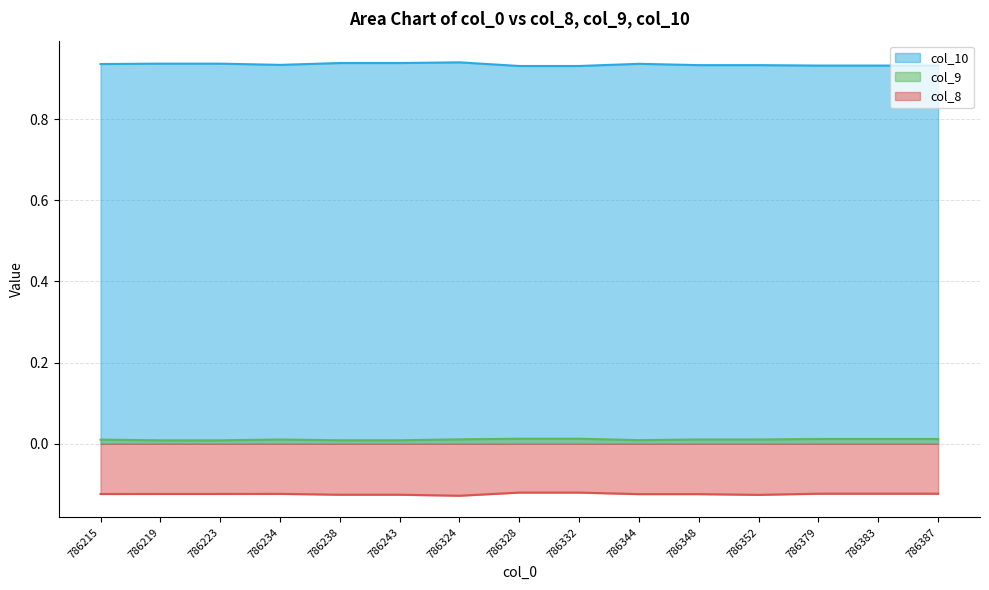

Reading left to right, transcribe all the data shown in this chart.

col_10: 786215=0.9	786219=0.9	786223=0.9	786234=0.9	786238=0.9	786243=0.9	786324=0.9	786328=0.9	786332=0.9	786344=0.9	786348=0.9	786352=0.9	786379=0.9	786383=0.9	786387=0.9
col_9: 786215=0.0	786219=0.0	786223=0.0	786234=0.0	786238=0.0	786243=0.0	786324=0.0	786328=0.0	786332=0.0	786344=0.0	786348=0.0	786352=0.0	786379=0.0	786383=0.0	786387=0.0
col_8: 786215=-0.1	786219=-0.1	786223=-0.1	786234=-0.1	786238=-0.1	786243=-0.1	786324=-0.1	786328=-0.1	786332=-0.1	786344=-0.1	786348=-0.1	786352=-0.1	786379=-0.1	786383=-0.1	786387=-0.1